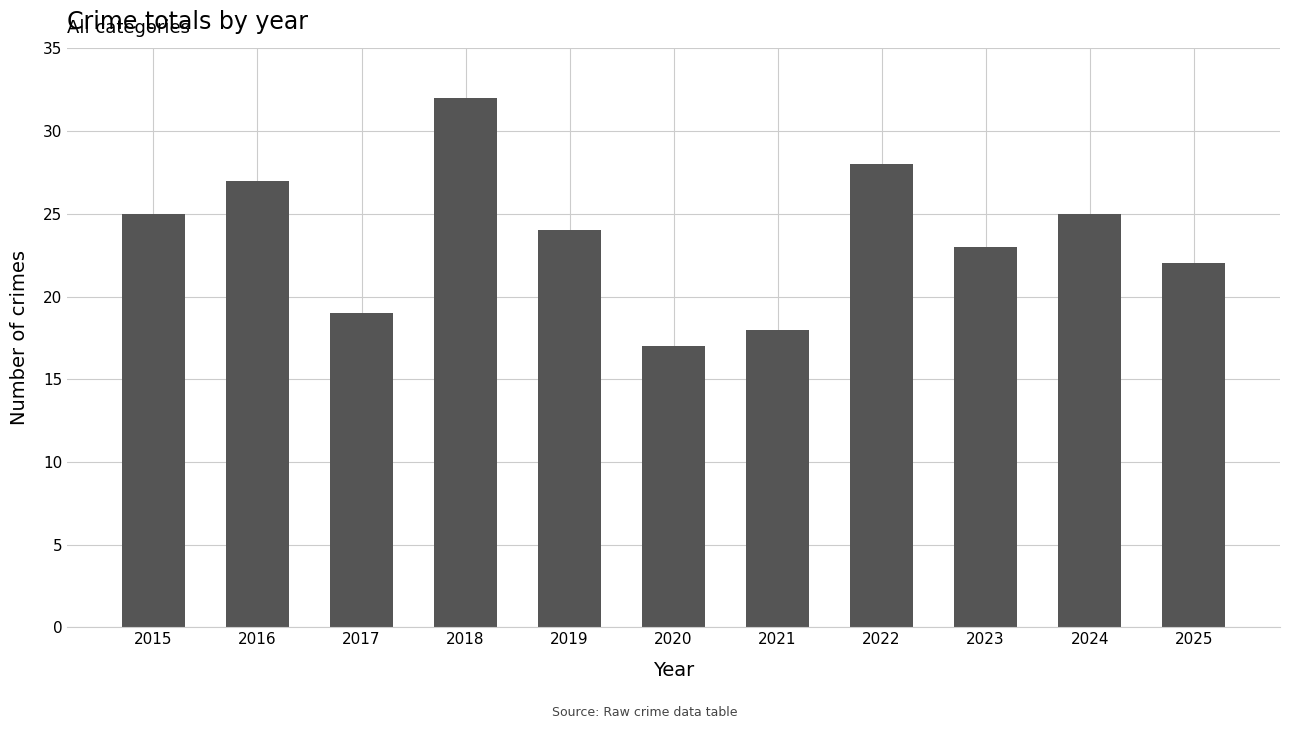

What is the value of the 8th bar from the left?

28